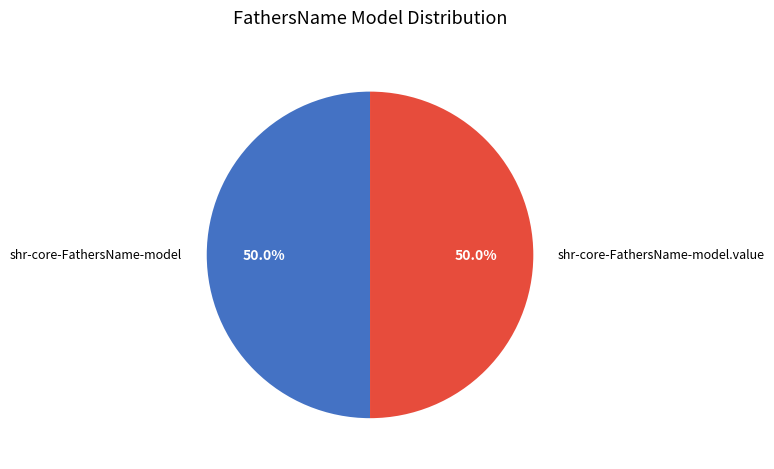

What is the ratio of the value at shr-core-FathersName-model.value to the value at shr-core-FathersName-model?

1.0